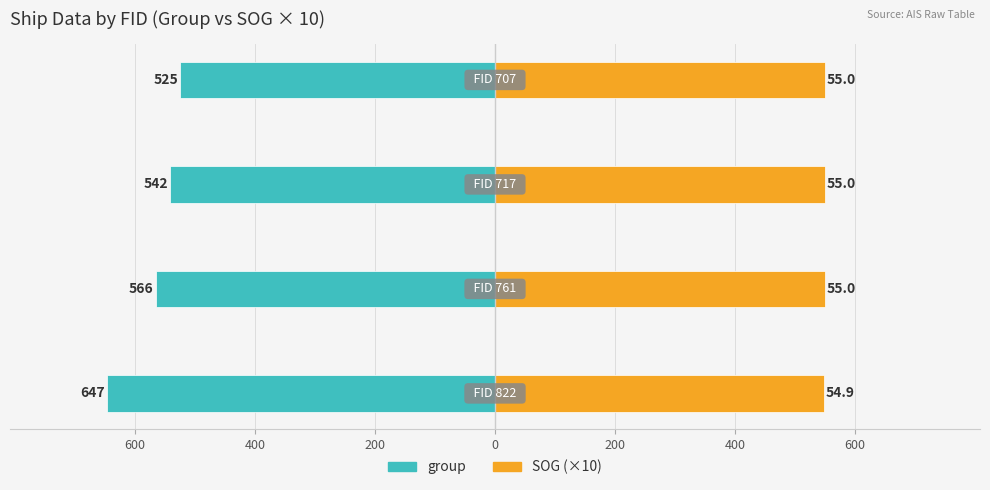

Are the bars horizontal?

Yes